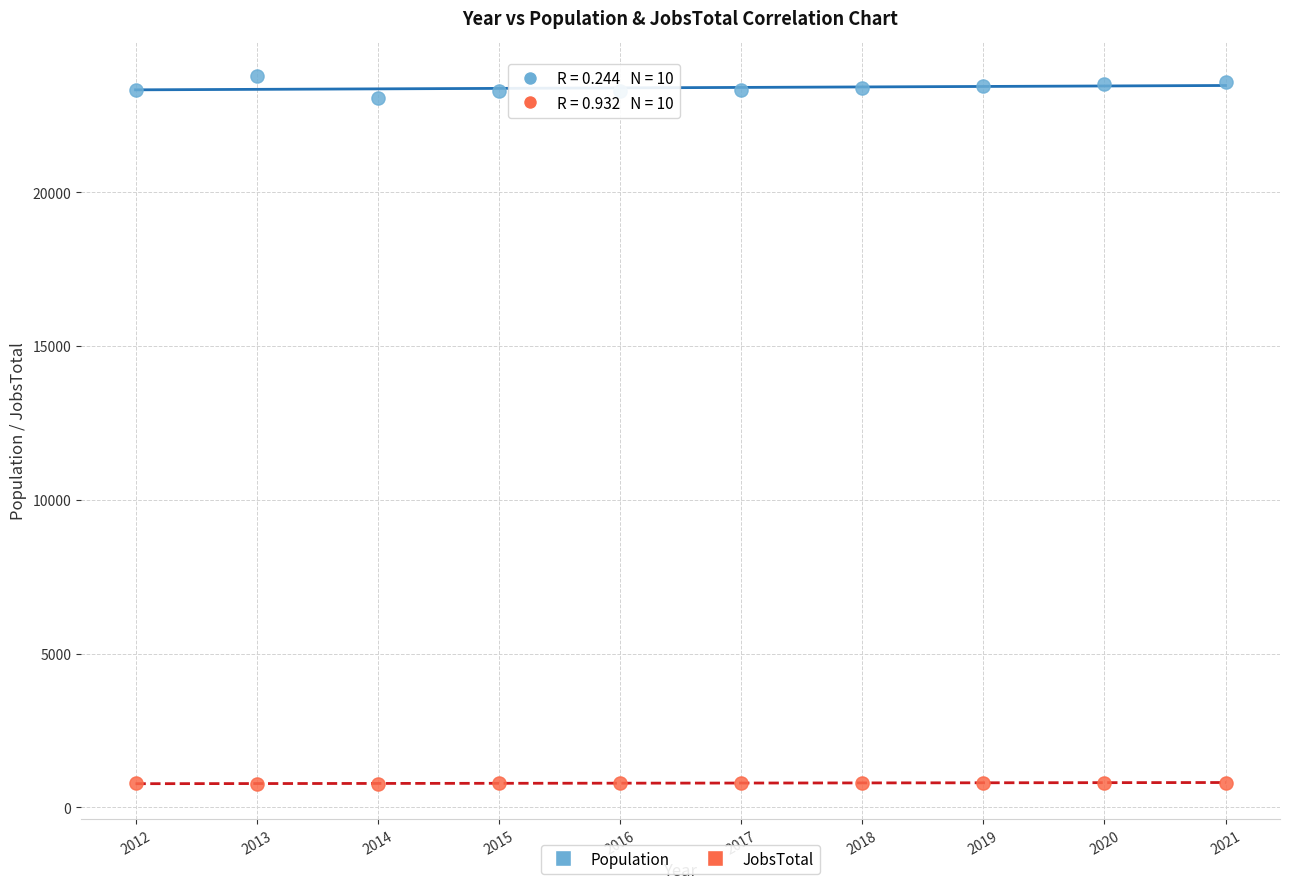

What are all the series names shown in the legend?

Population, JobsTotal